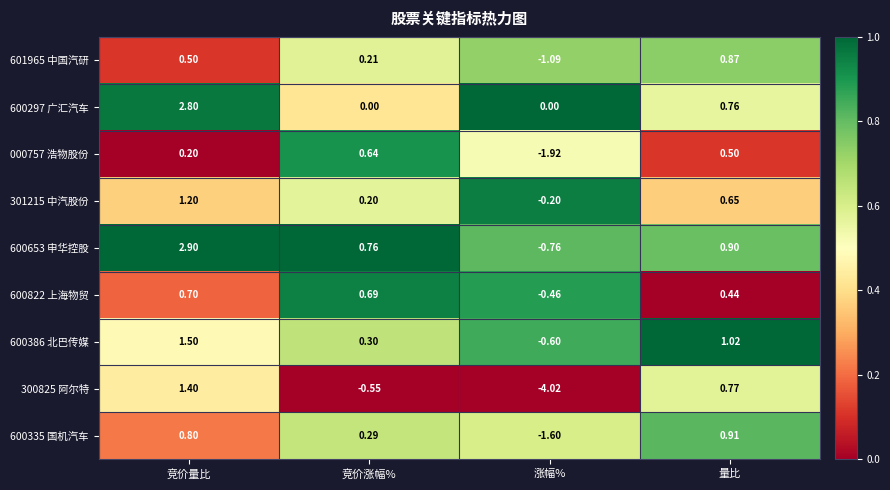

Which series has the largest range (max minus min)?

300825 阿尔特